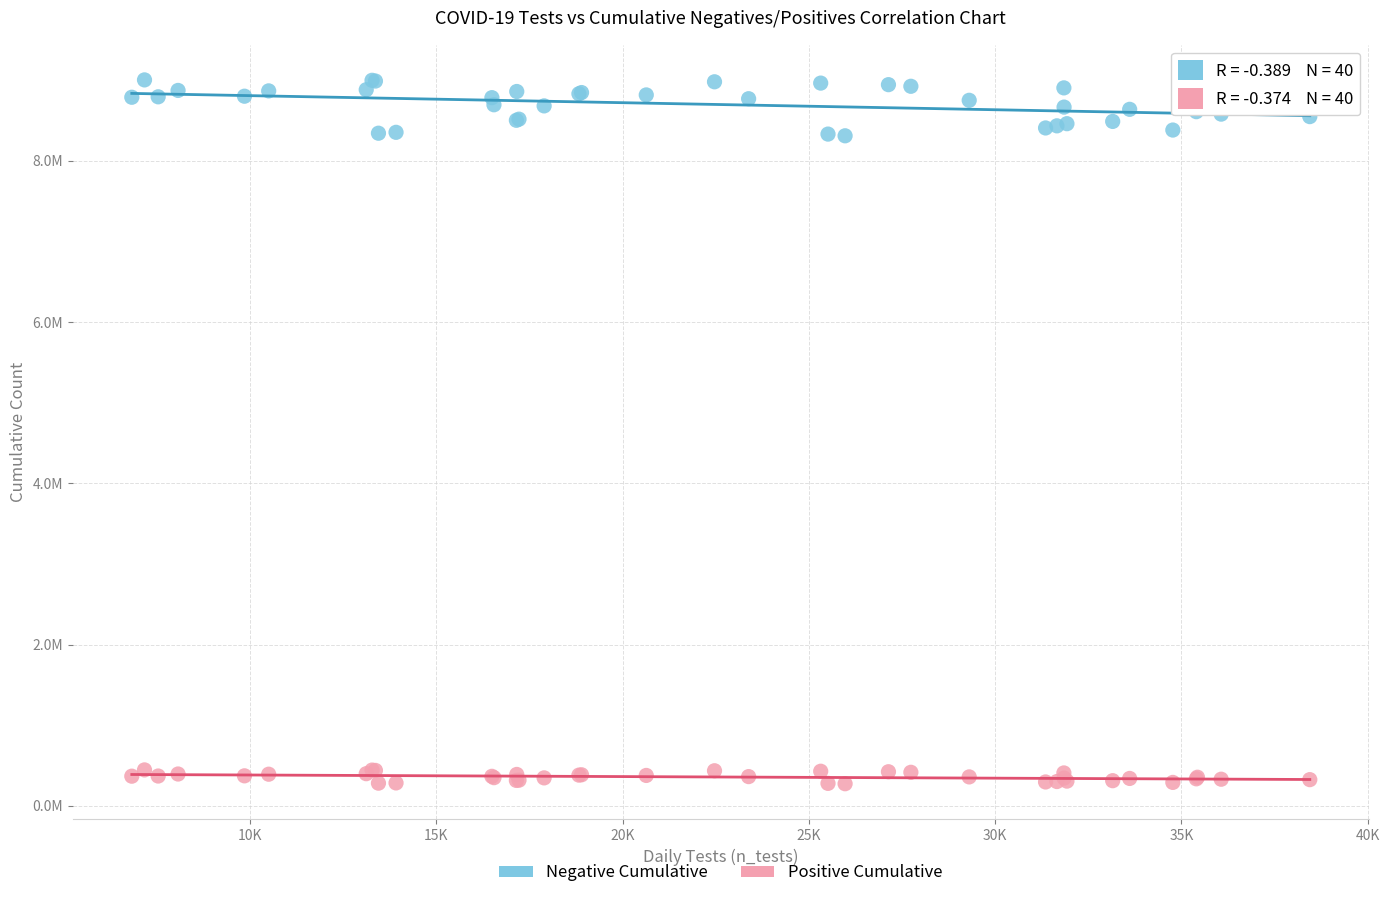

What are all the series names shown in the legend?

Negative Cumulative, Positive Cumulative